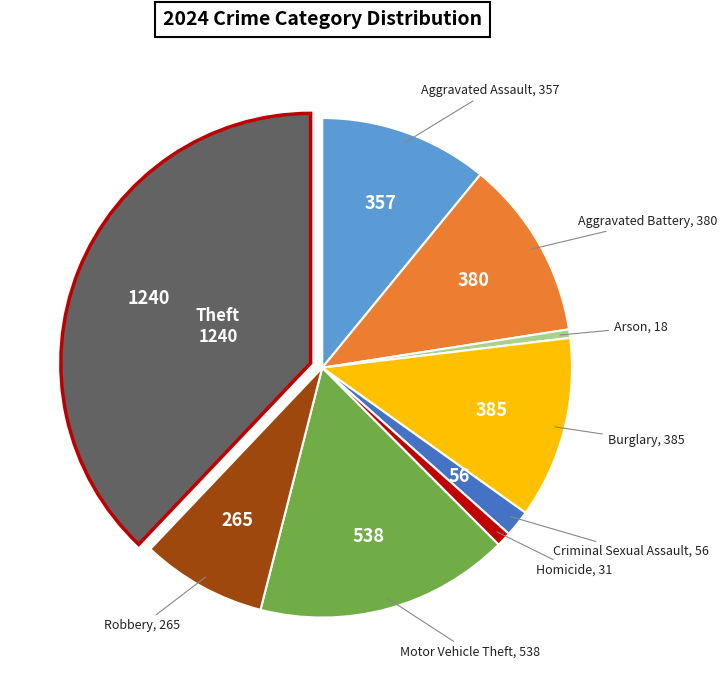

Is there a majority slice in this chart?

No